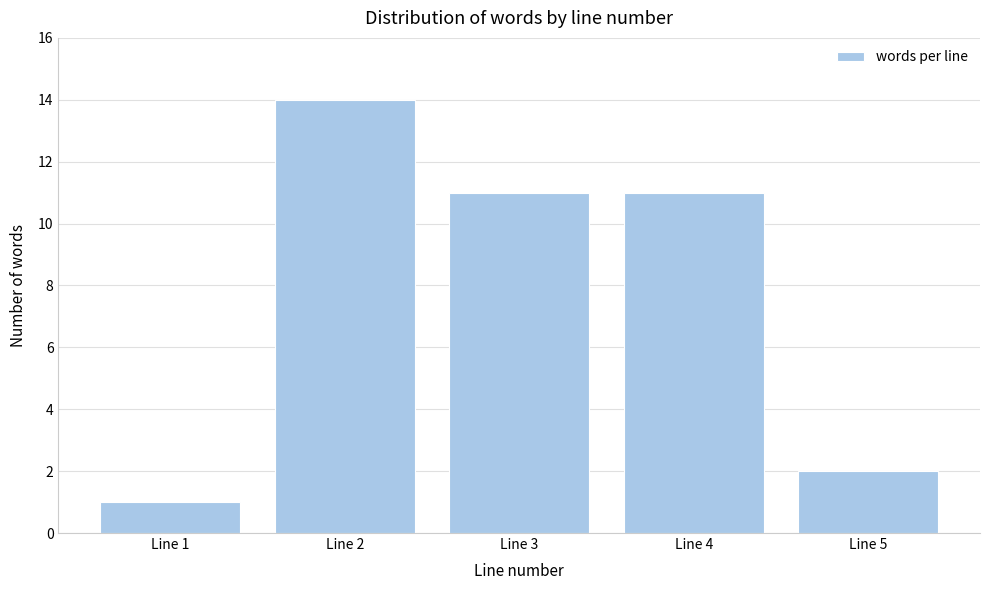

Reading right to left, extract all data points from this chart.

Line 5=2	Line 4=11	Line 3=11	Line 2=14	Line 1=1